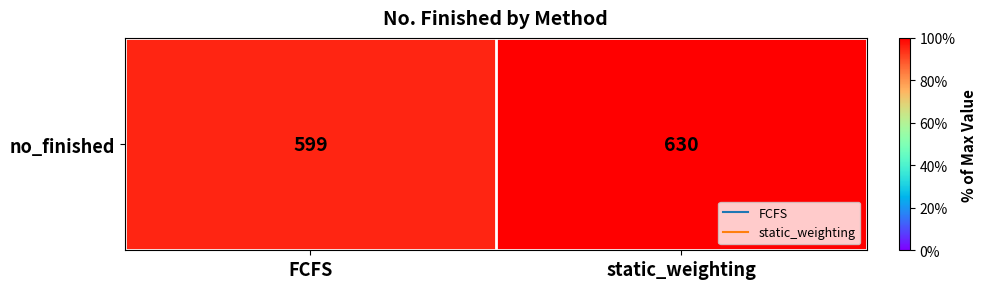

Which has a higher value, static_weighting or FCFS?

static_weighting